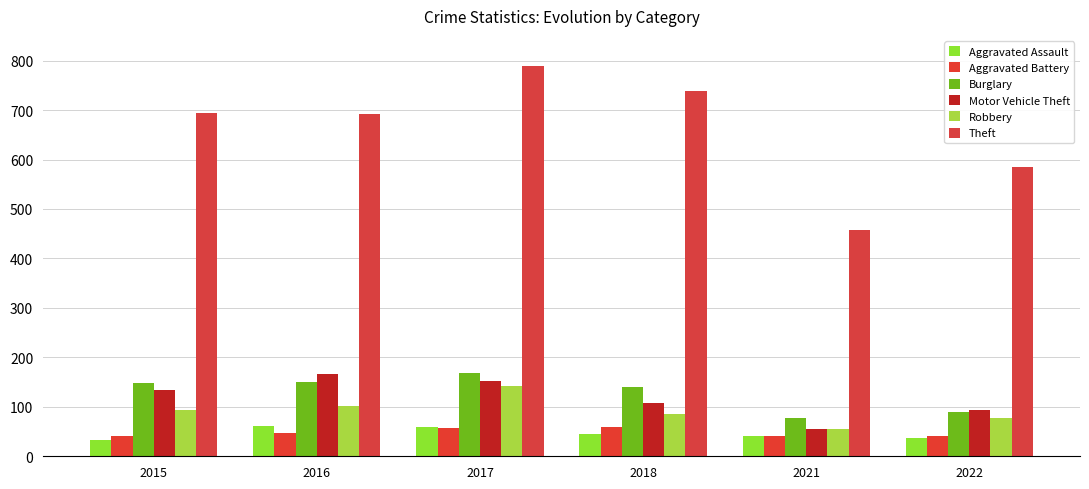

Which category has the lowest value across all series?

2015